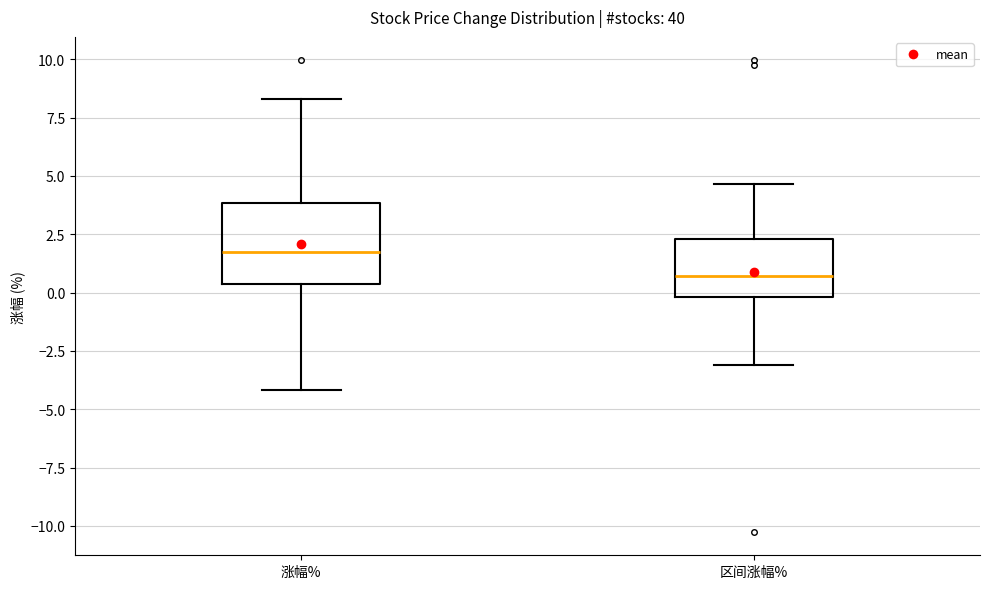

Which box's median line is the lowest?

区间涨幅%